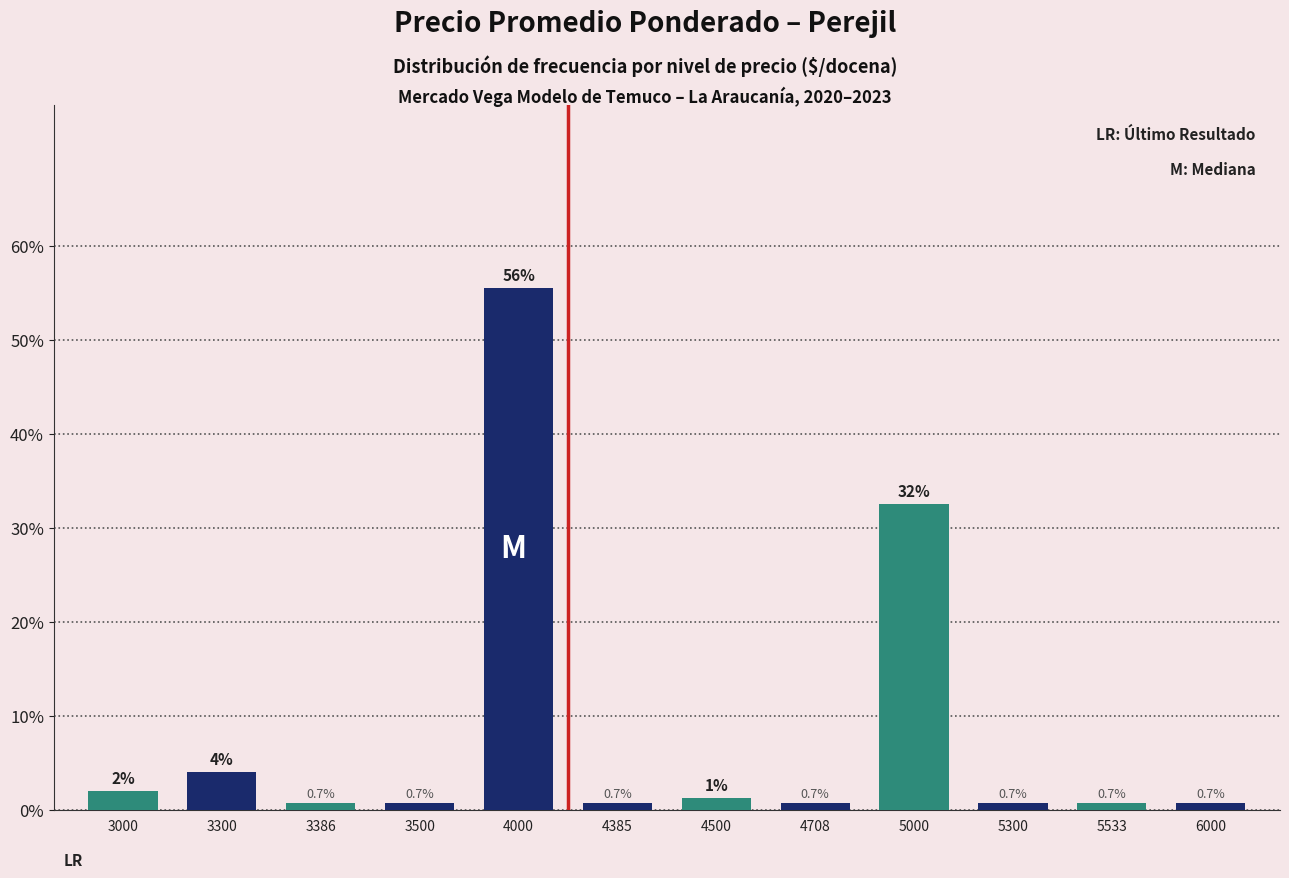

Reading right to left, extract all data points from this chart.

6000=0.7	5533=0.7	5300=0.7	5000=32.5	4708=0.7	4500=1.3	4385=0.7	4000=55.6	3500=0.7	3386=0.7	3300=4.0	3000=2.0